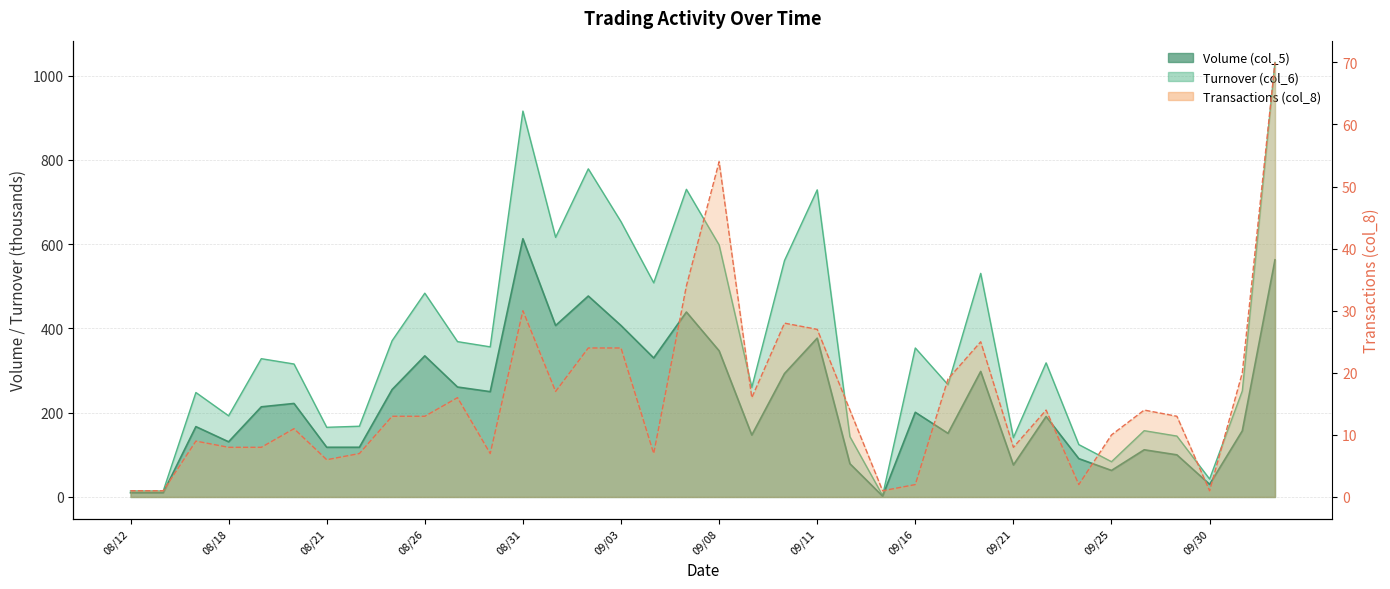

What position from the left is 09/21?

28